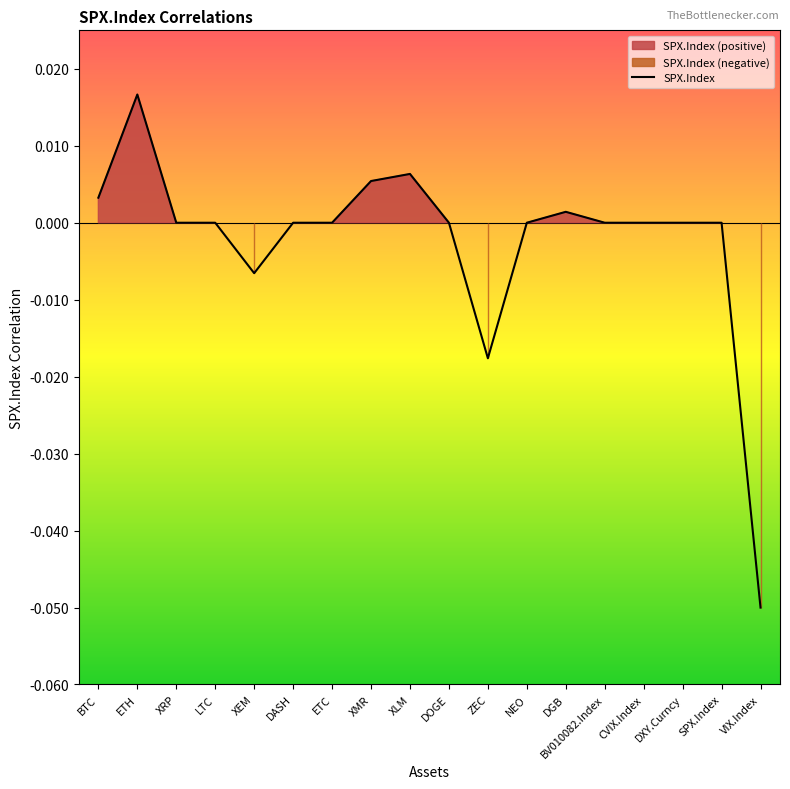

Reading right to left, extract all data points from this chart.

-0.1	0.0	0.0	0.0	0.0	0.0	0.0	-0.0	0.0	0.0	0.0	0.0	0.0	-0.0	0.0	0.0	0.0	0.0